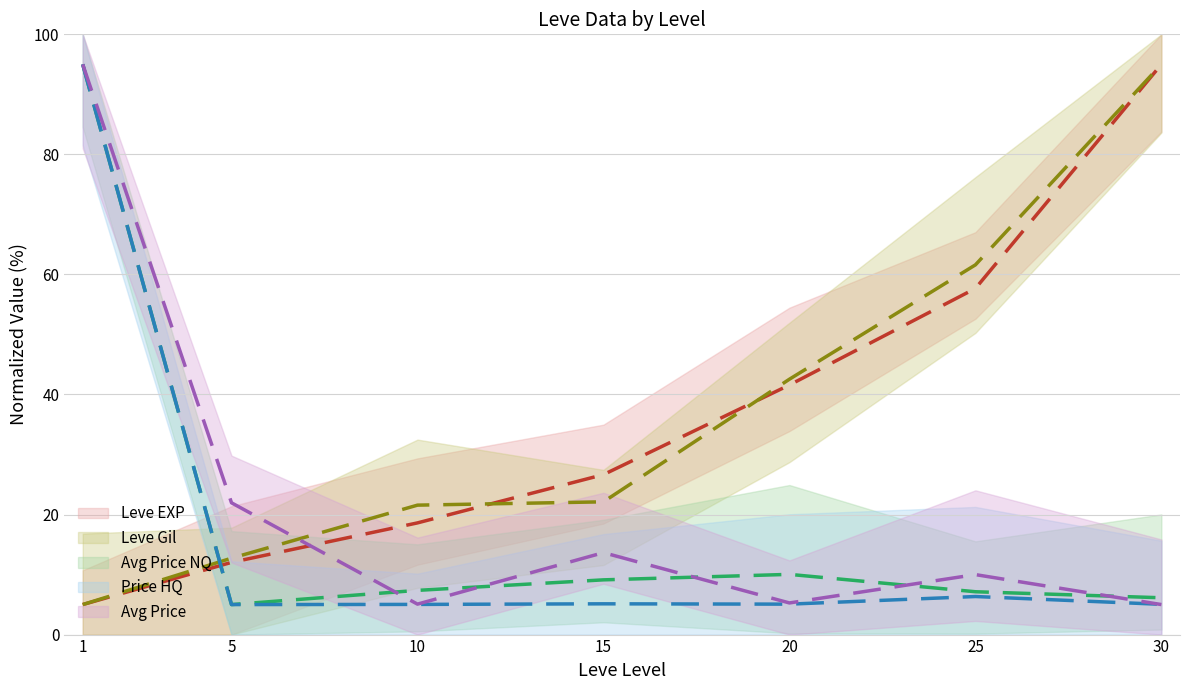

Rank the series at 20 from highest to lowest value.

Leve Gil, Leve EXP, currentAveragePriceHQ, currentAveragePrice, LevePriceHQ